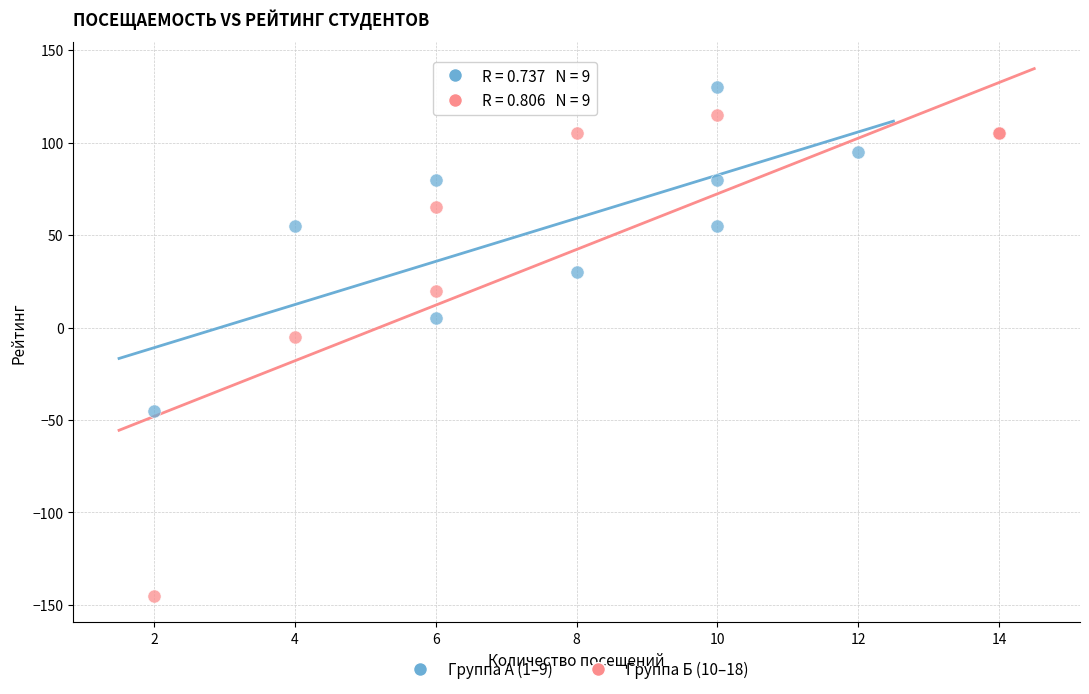

Which series has the widest spread of Y values?

Группа Б (10–18)